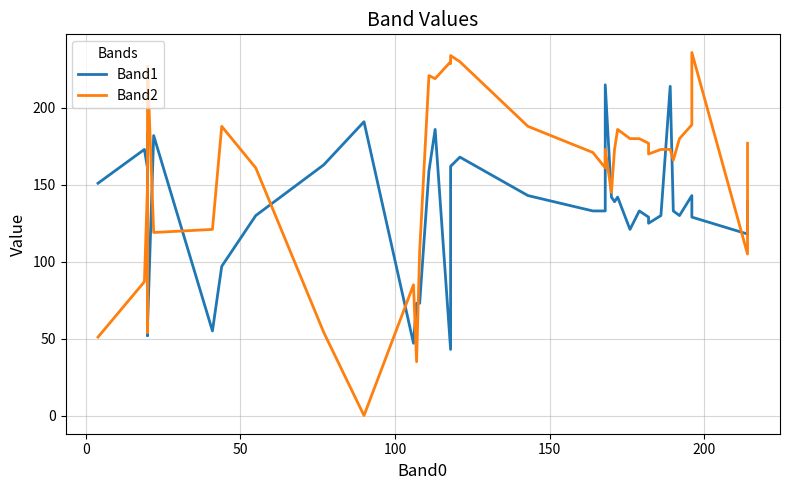

Reading right to left, what are all the values shown in this chart?

Band1: 139	118	129	143	130	133	214	130	125	129	133	121	142	139	142	215	133	133	143	168	162	79	43	186	159	73	73	47	191	163	130	97	55	182	57	183	52	161	173	151
Band2: 177	105	236	189	180	166	173	173	170	177	180	180	186	173	145	173	161	171	188	230	234	229	230	219	221	107	35	85	0	54	161	188	121	119	227	54	64	149	87	51